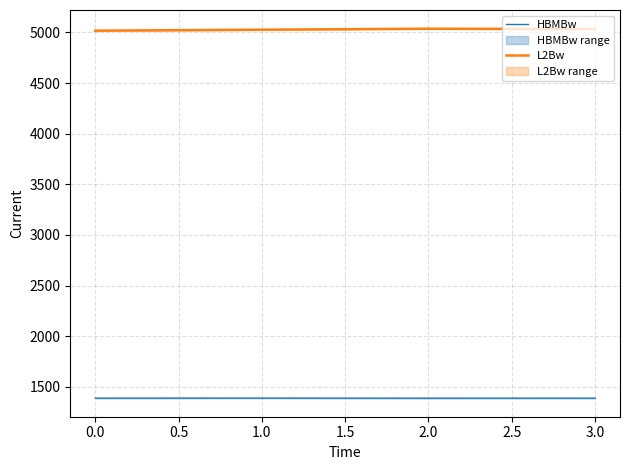

The value of L2Bw at 3.0 is 5033.3. True or false?

True